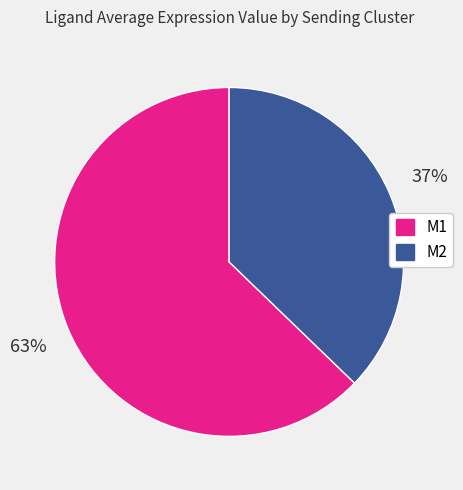

Do M2 and M1 together represent more than half of the pie?

Yes